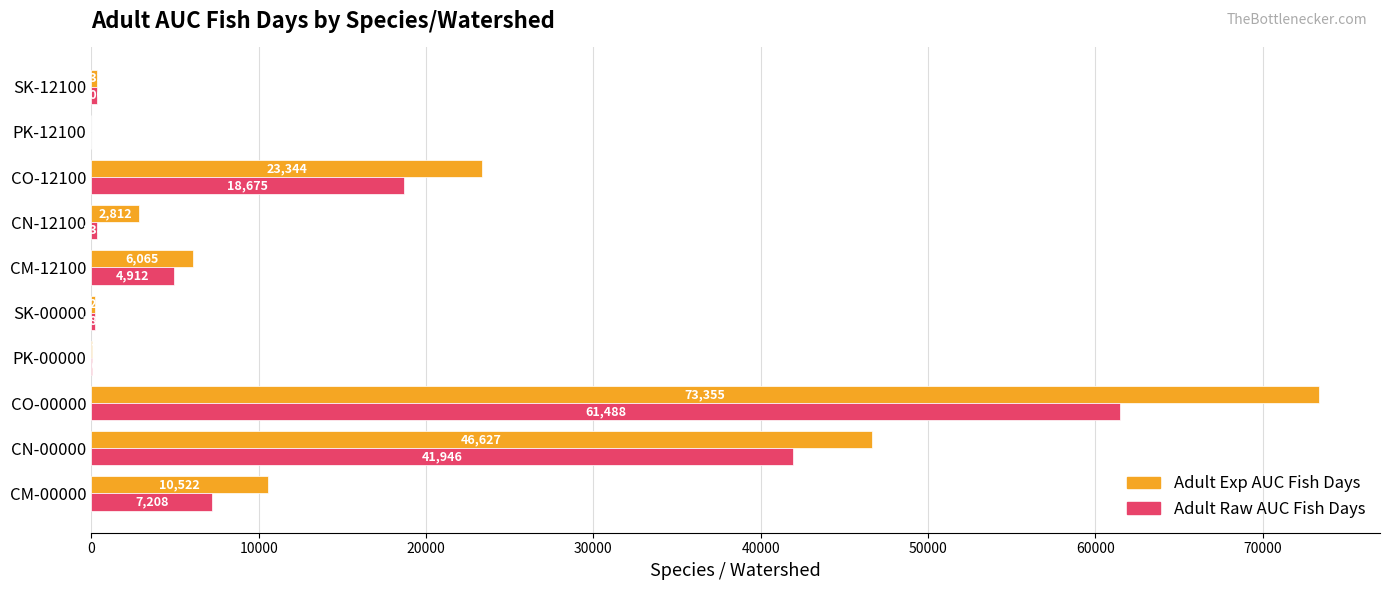

Which label corresponds to the largest value in the chart?

CO-00000